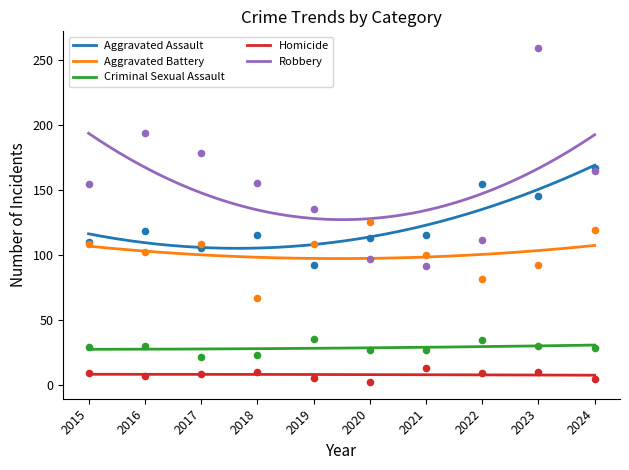

Which series has the largest Y range (max minus min)?

Robbery